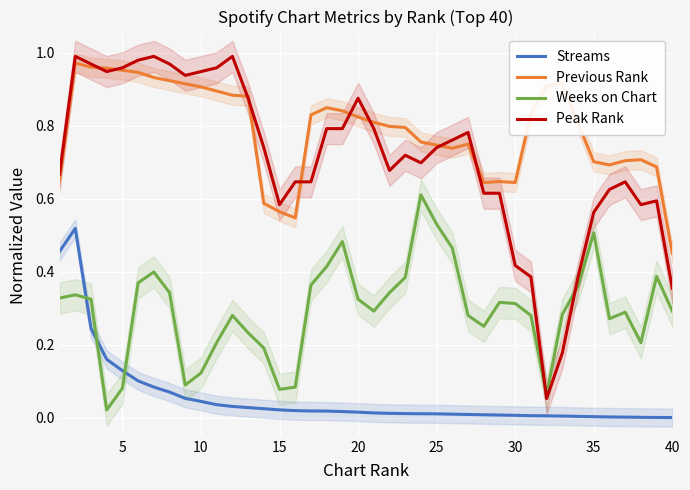

How many times do Weeks on Chart and Streams cross each other?

3